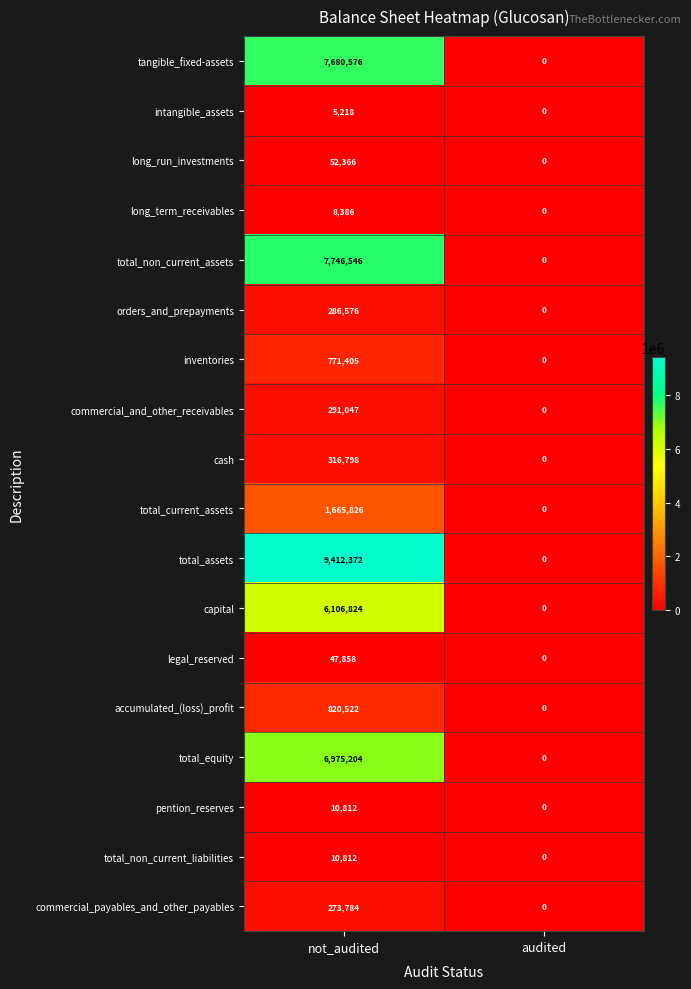

What is the approximate value of orders_and_prepayments at not_audited, to the nearest 10?

286580